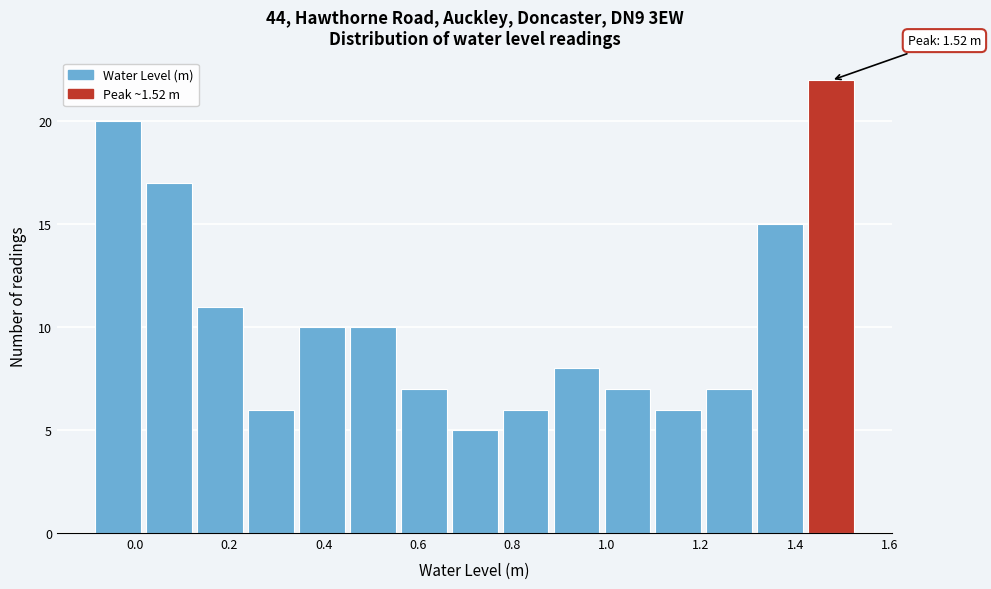

Which range on the x-axis has the tallest bar?

1.422 to 1.530